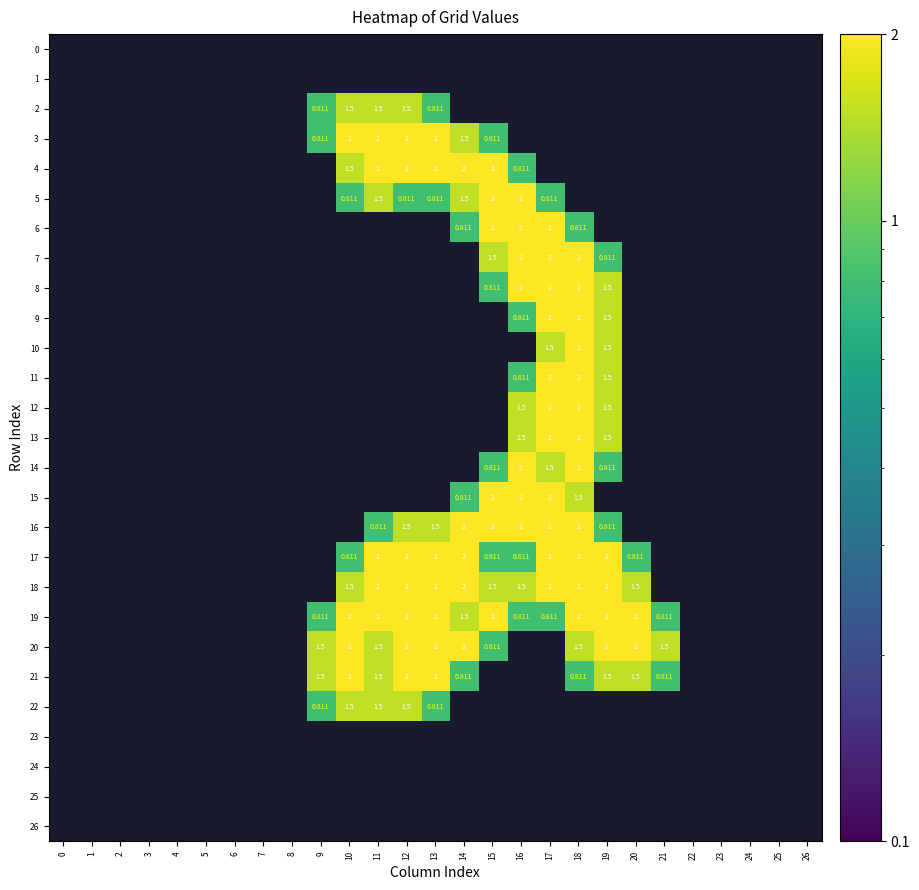

How many values in 12 are above zero?

4